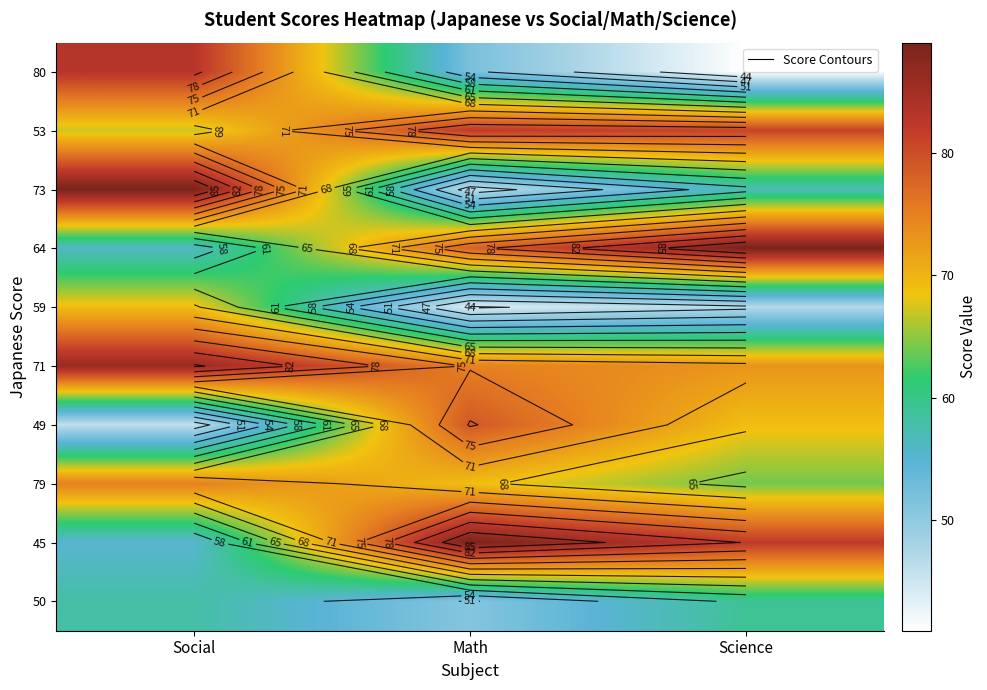

Which series has the largest range (max minus min)?

73